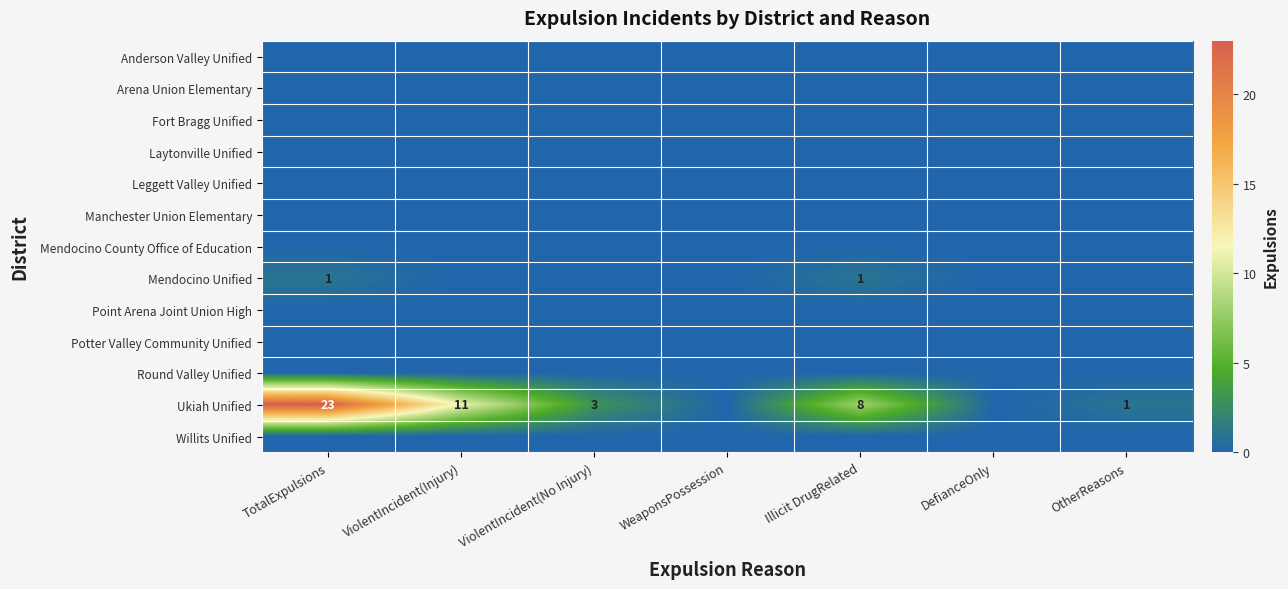

What is the maximum value shown in the chart?

23